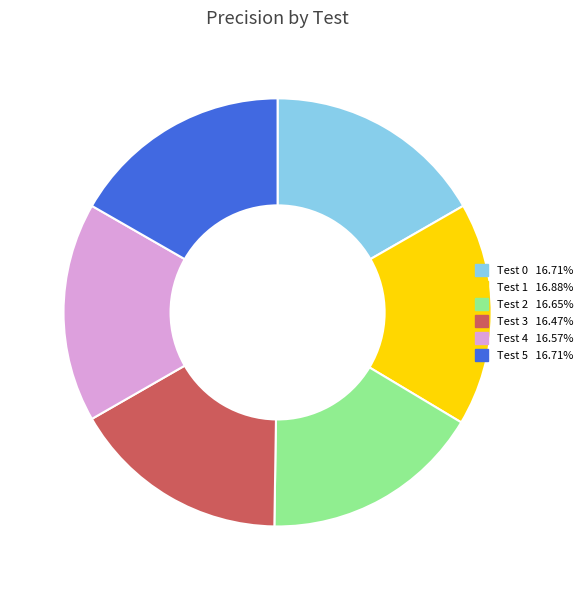

Is the sum of Test 3 and Test 0 greater than half?

No